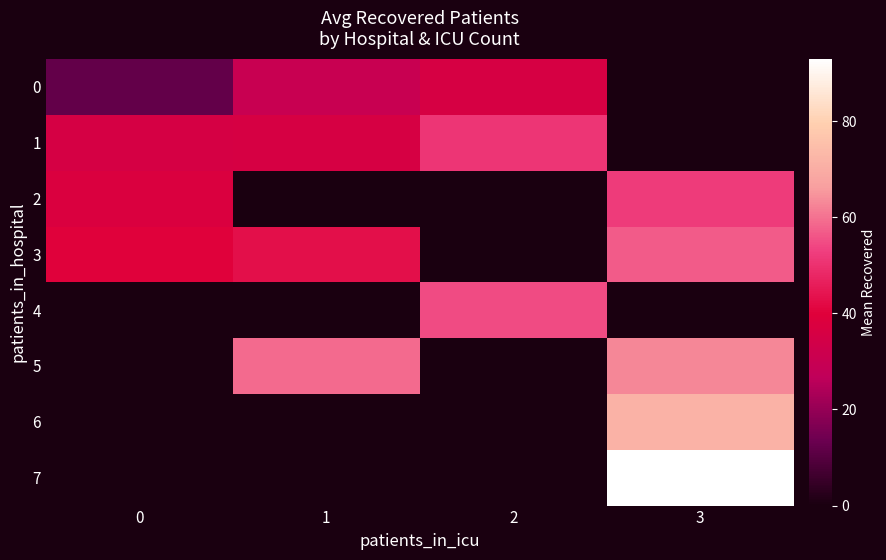

How many data points does each series have?

4